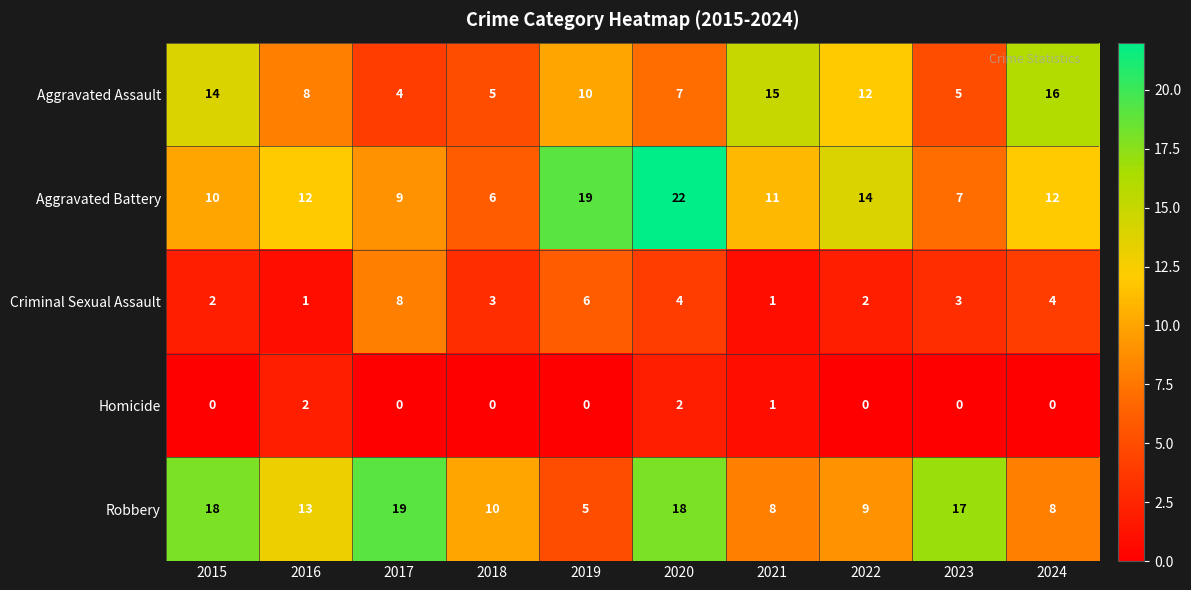

What is the greatest value displayed?

22